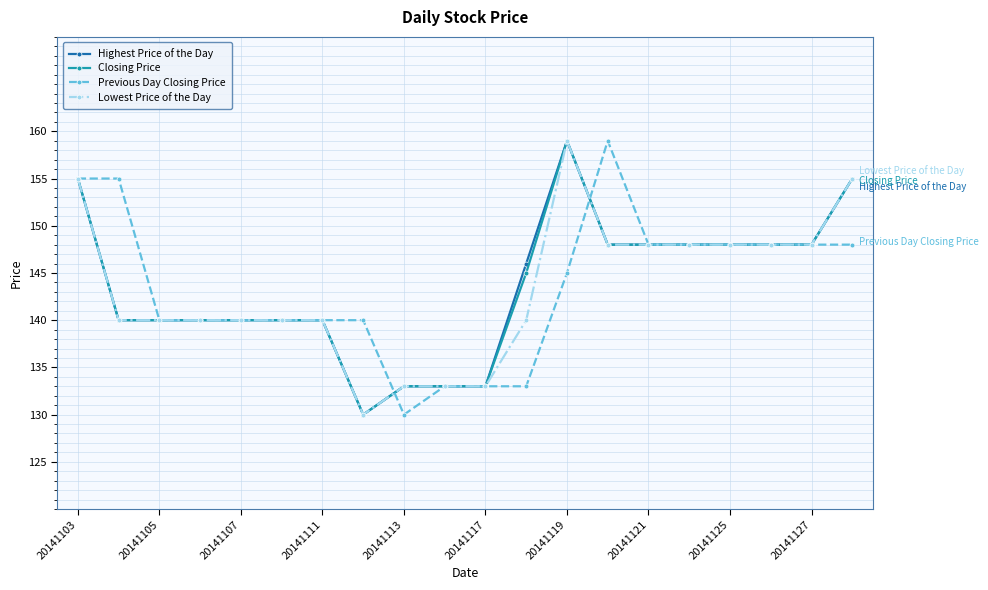

What is the smallest value displayed?

130